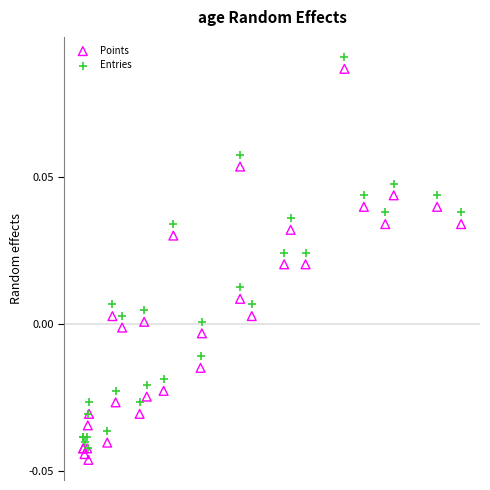

What are all the series names shown in the legend?

Points, Entries